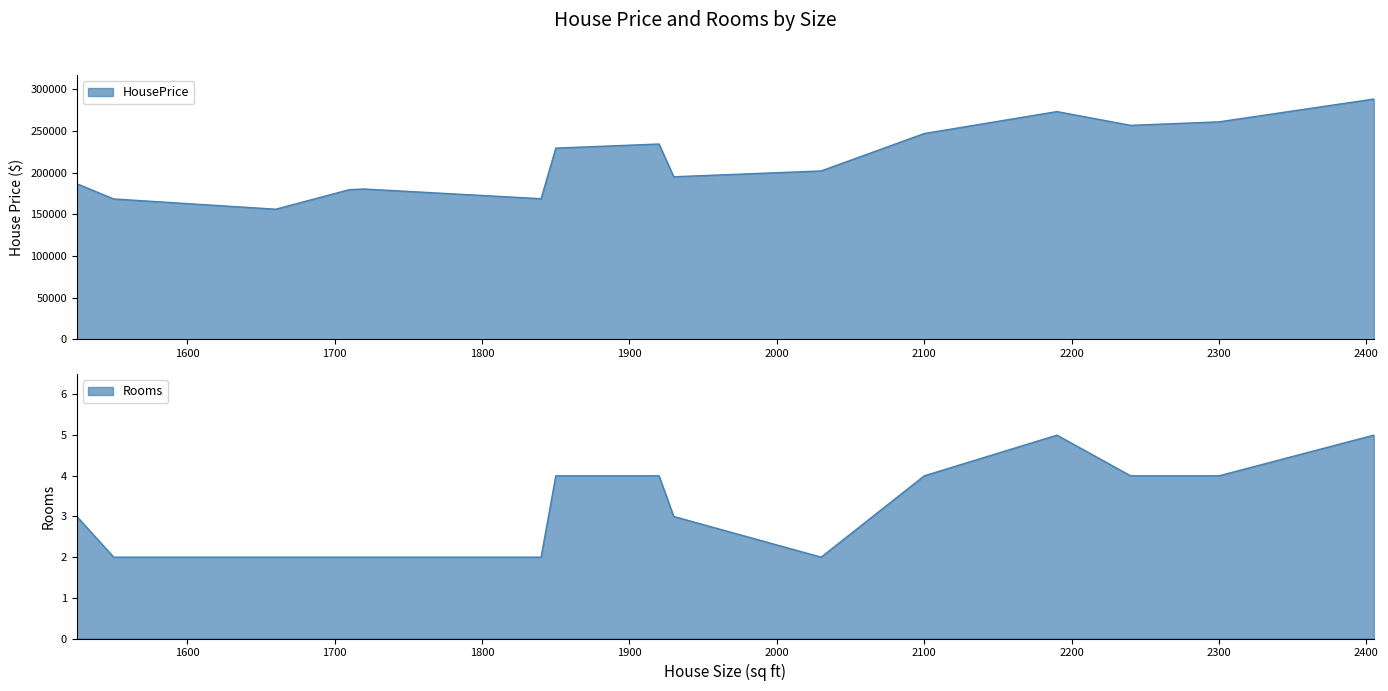

Does the chart have visible grid lines?

No